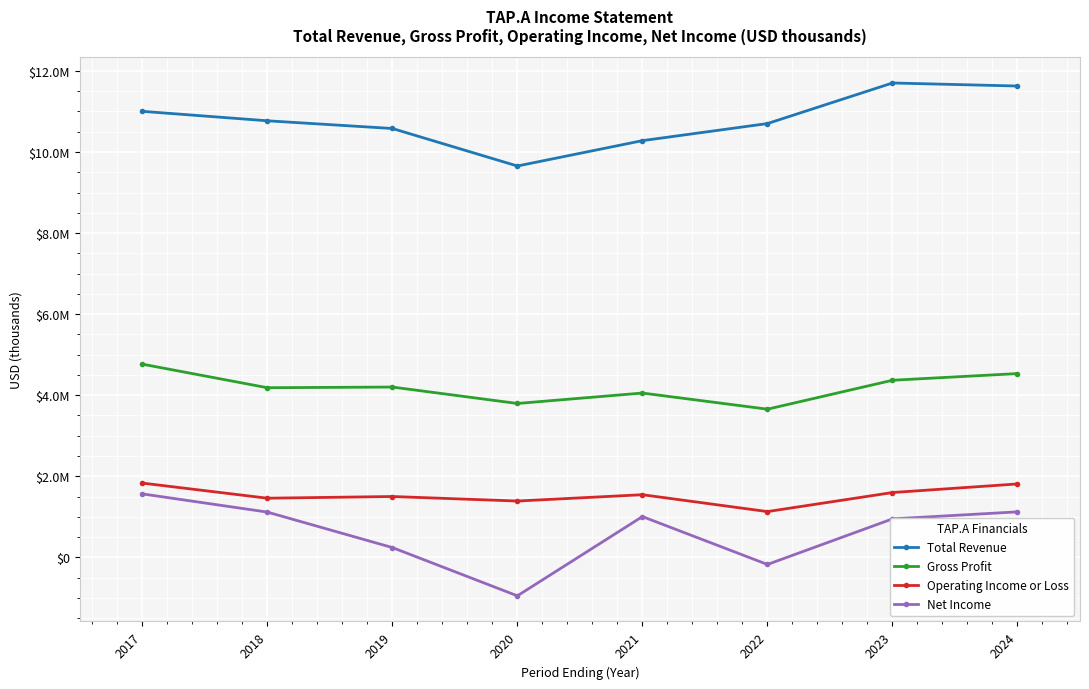

What are all the series names shown in the legend?

Total Revenue, Gross Profit, Operating Income or Loss, Net Income